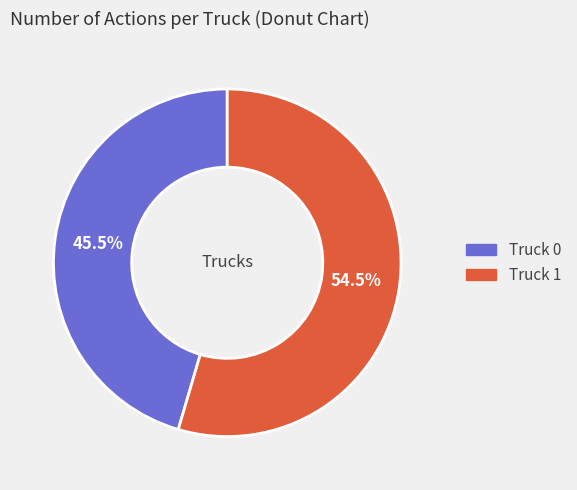

True or false: Truck 1 accounts for 43% of the total.

False